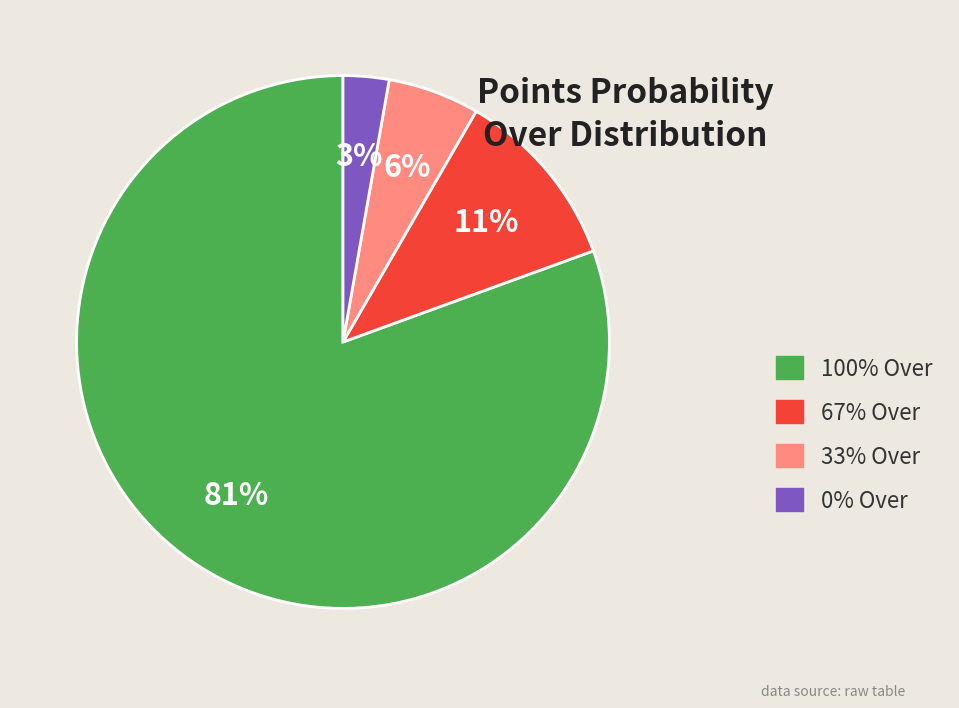

Which slice represents more than half of the pie?

100% Over